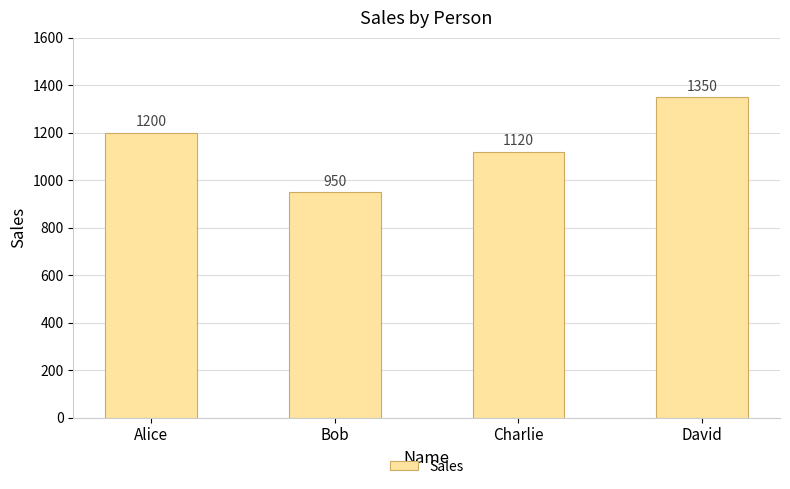

Approximately how many times larger is the value at Alice compared to Bob?

1.3